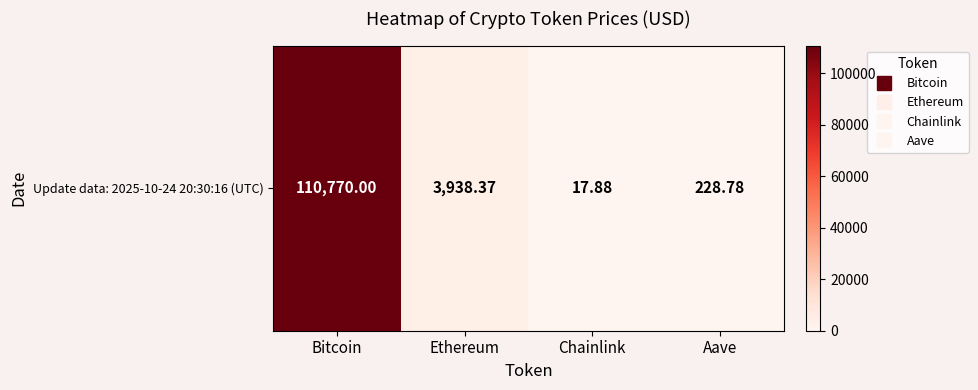

What is the sum of all values?

114955.0